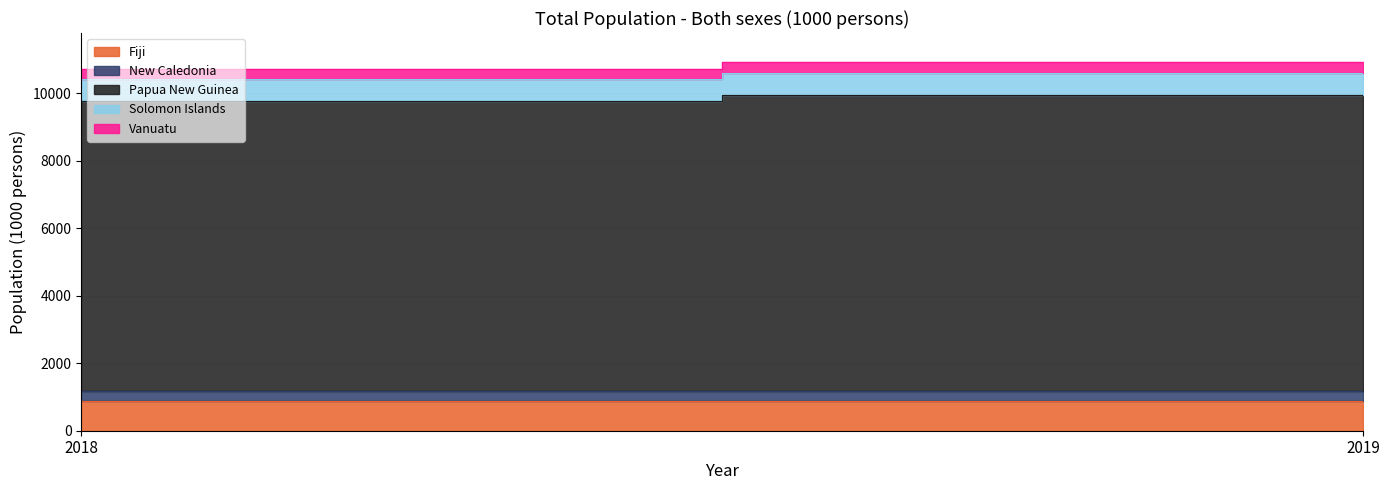

What is the difference between the maximum and minimum values in the Papua New Guinea series?

170.1